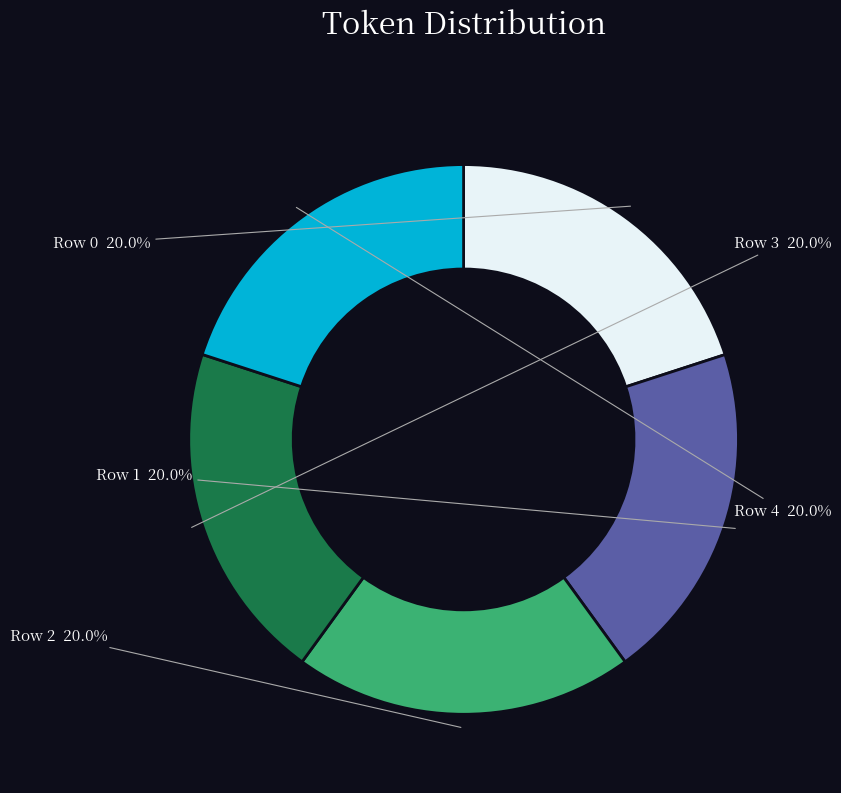

How many slices are in this pie chart?

5